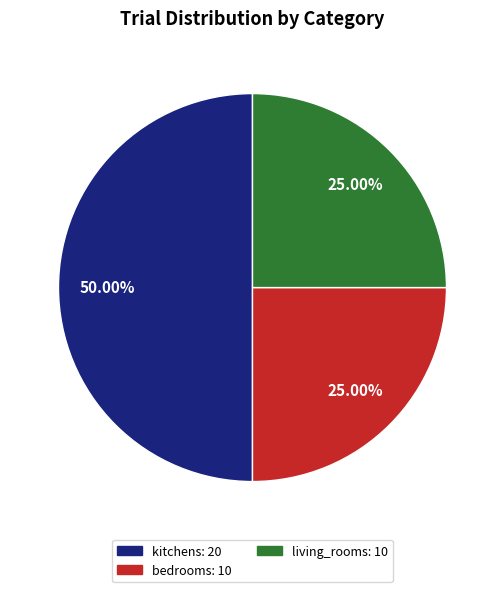

How many slices are in this pie chart?

3